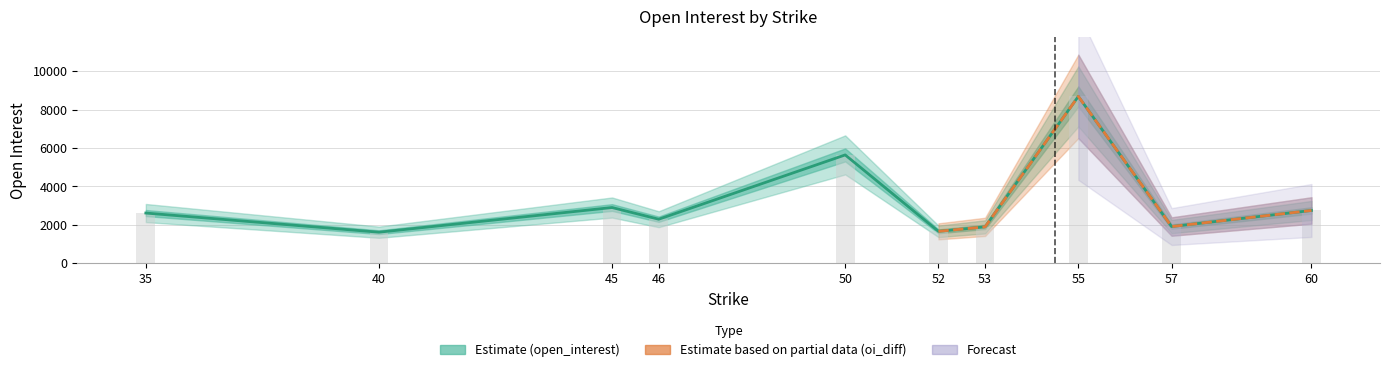

Which series has the largest range (max minus min)?

open_interest